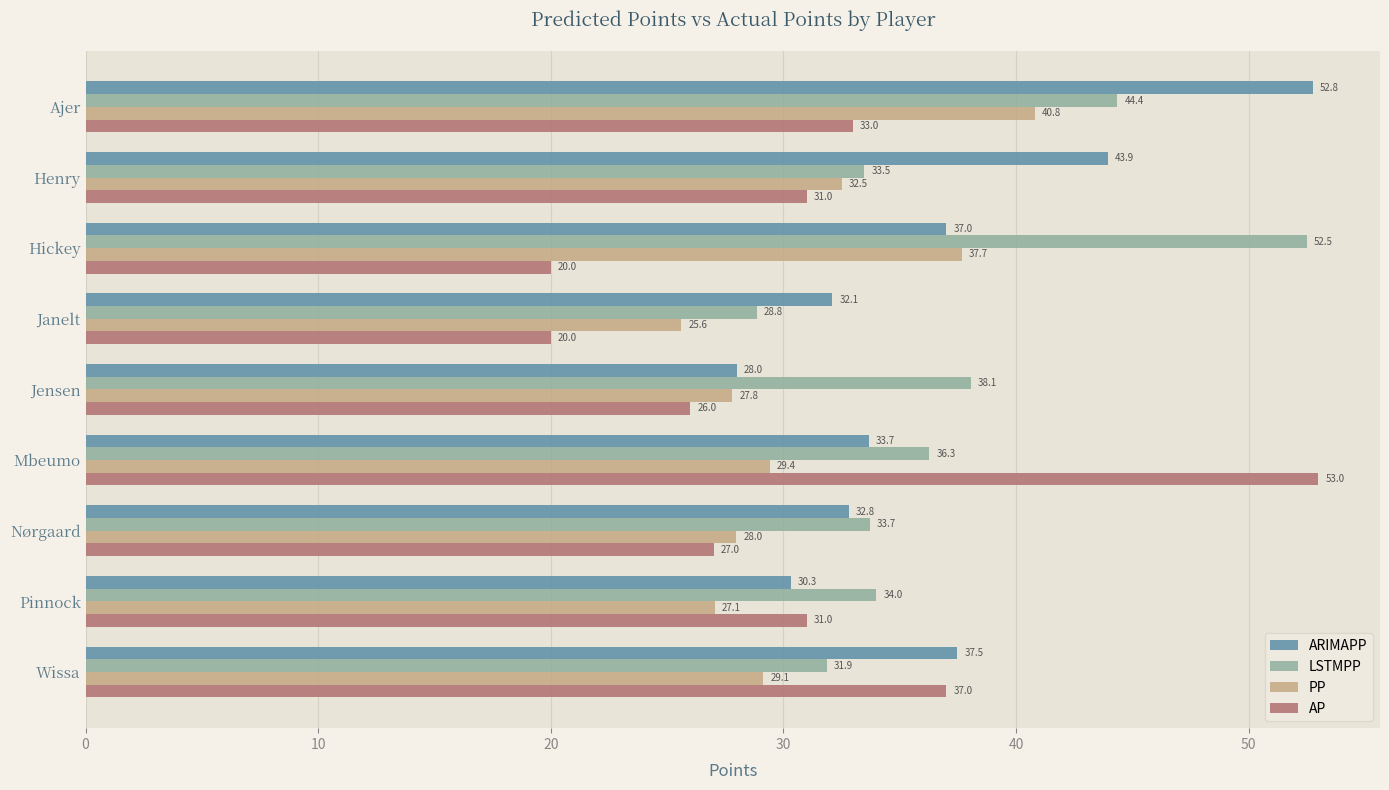

Which series has the largest total across all categories?

LSTMPP